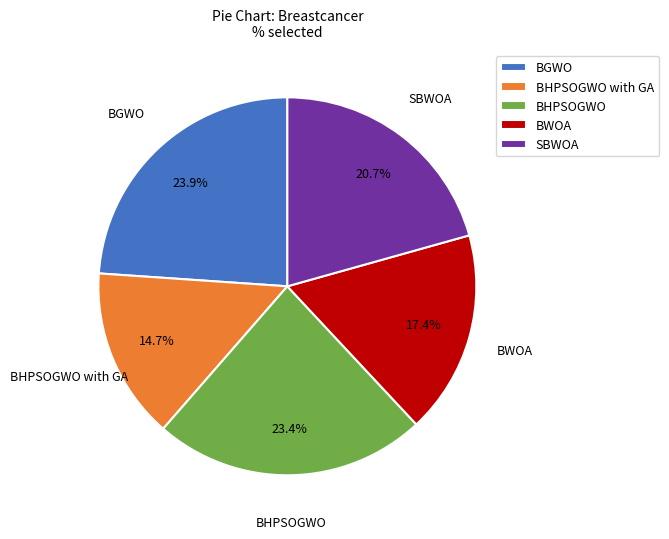

To the nearest percent, what is the combined percentage of SBWOA and BWOA?

38%